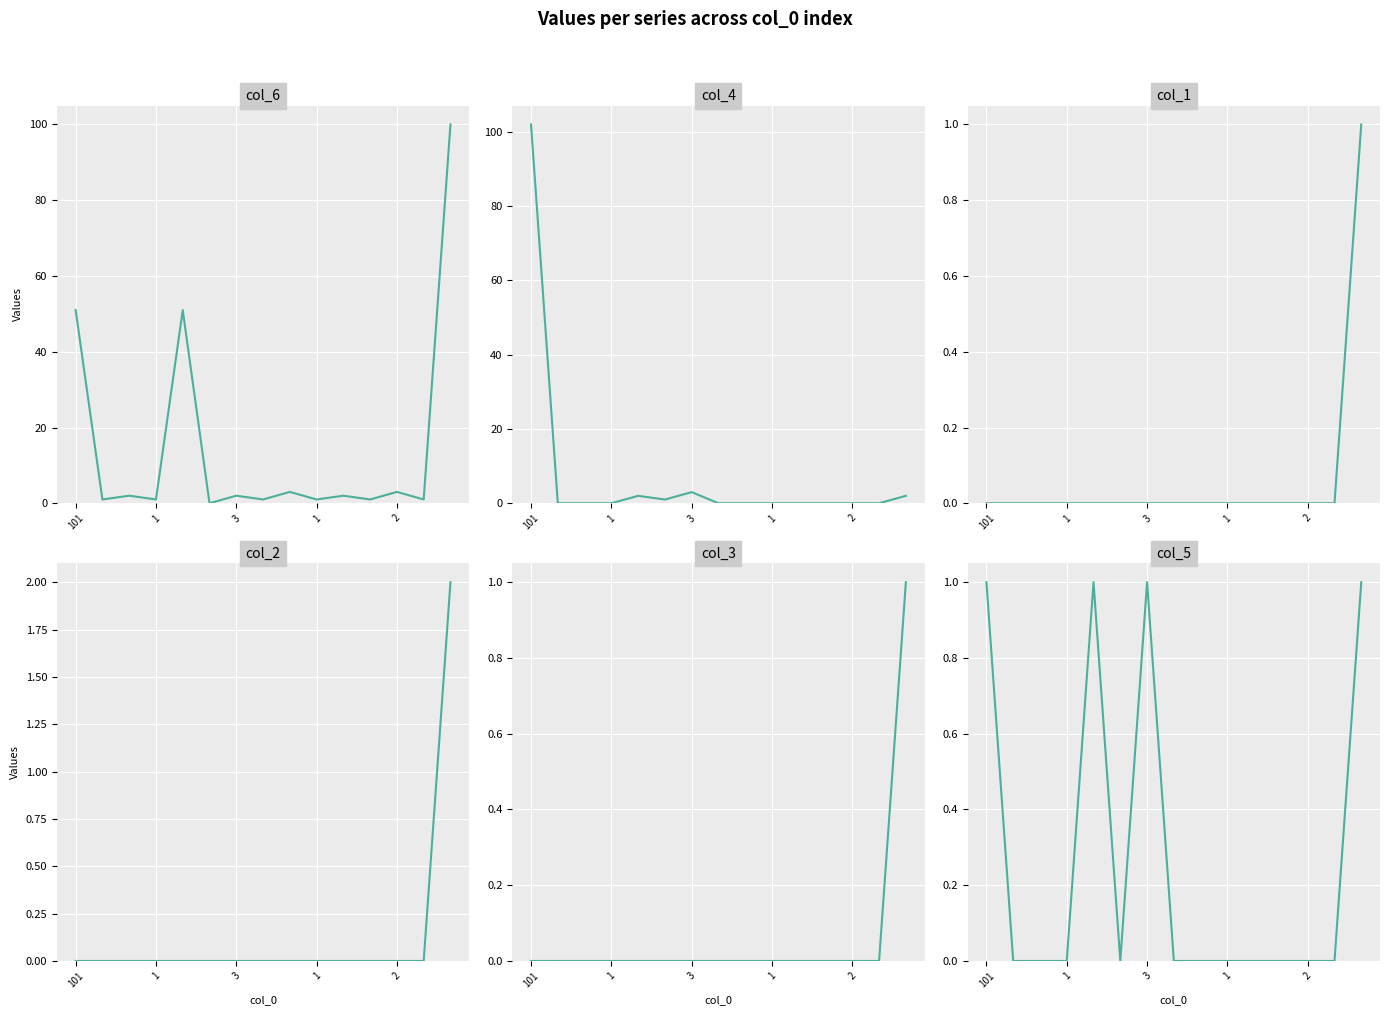

True or false: col_2 and col_1 intersect in this chart.

False